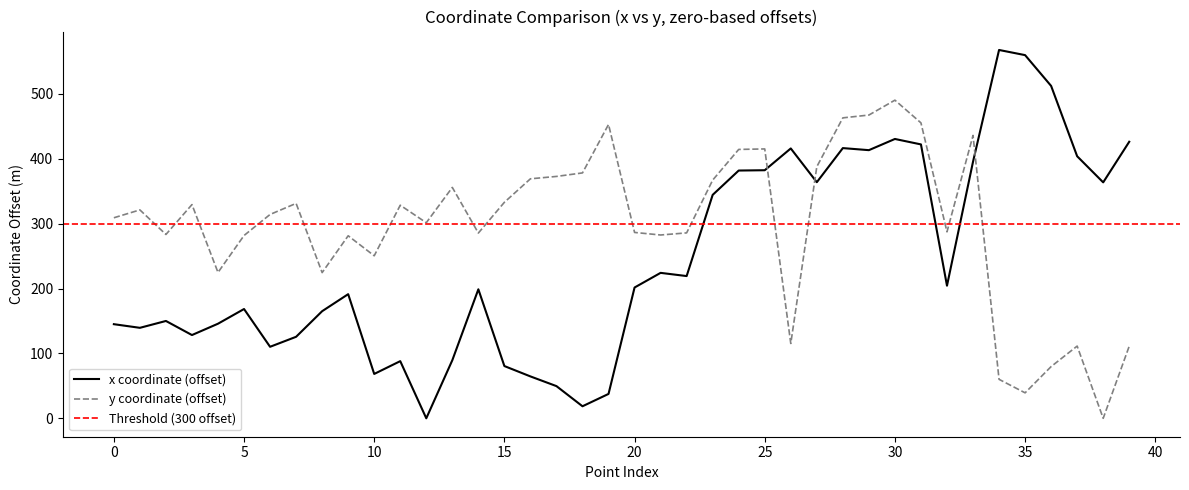

What is the difference between the maximum and minimum values in the x series?

567.6